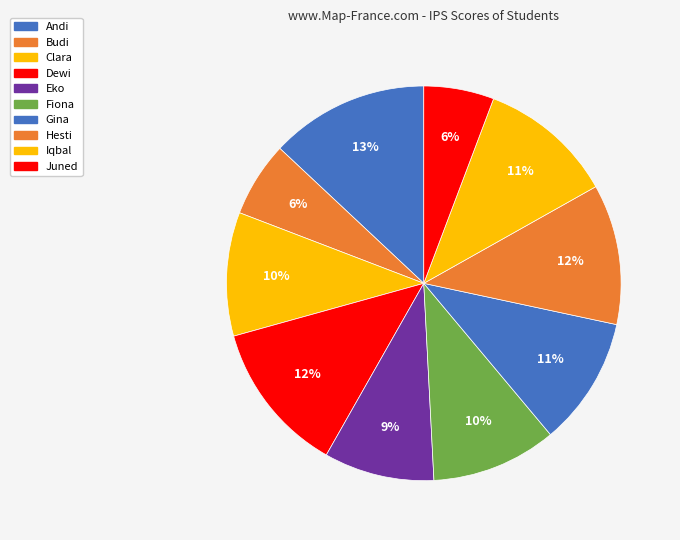

Is there any slice that represents more than half of the pie?

No